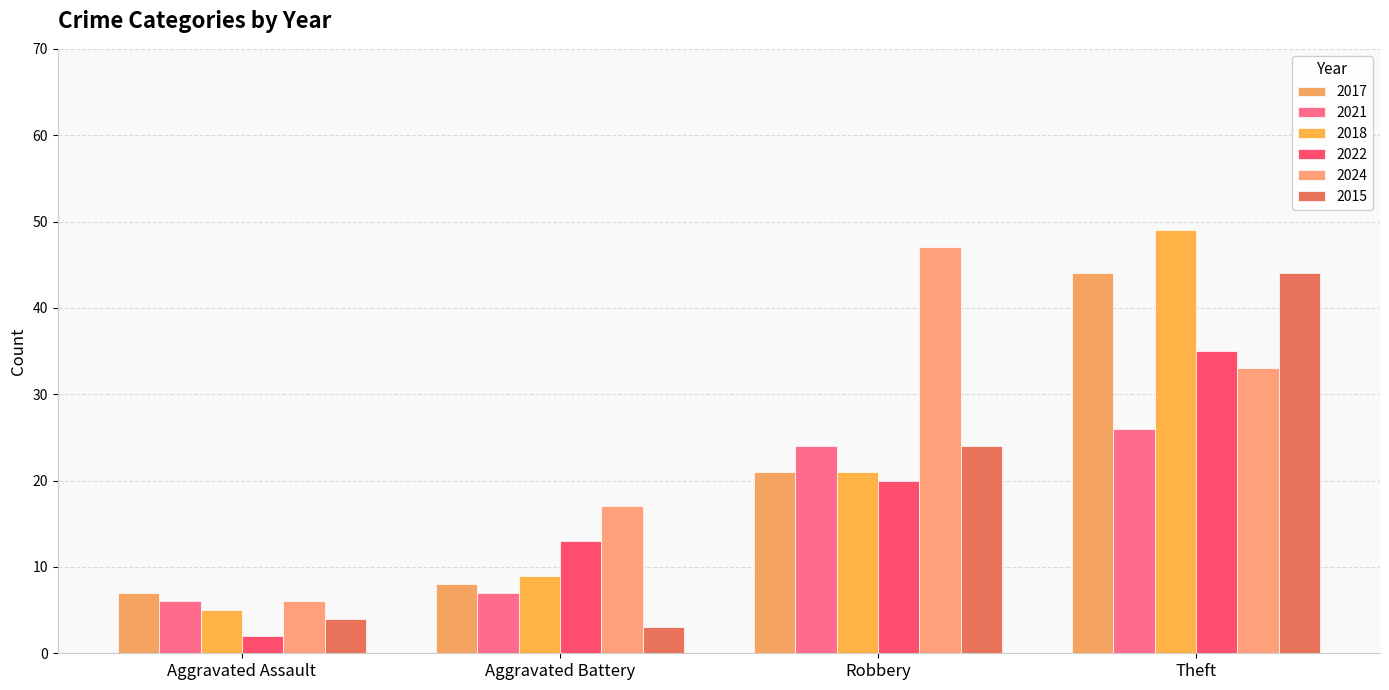

Which series has the largest total across all categories?

2024